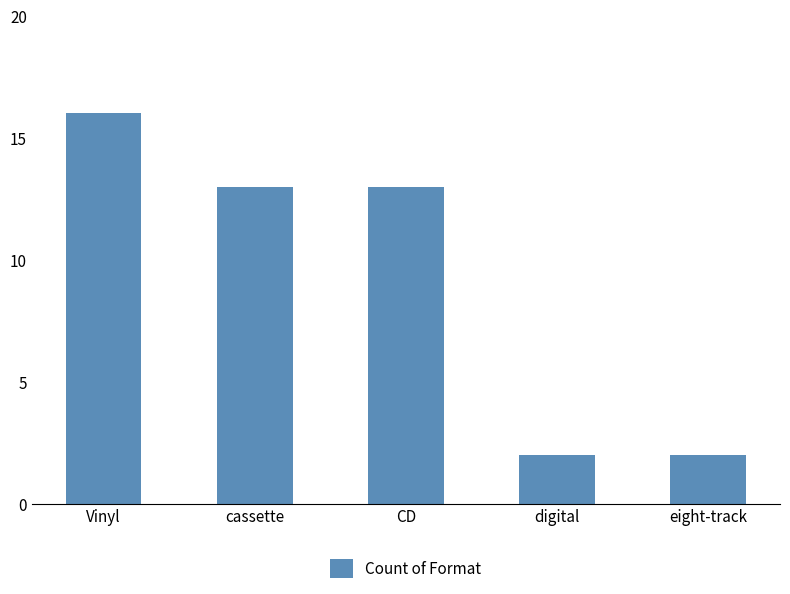

What is the minimum value shown in the chart?

2